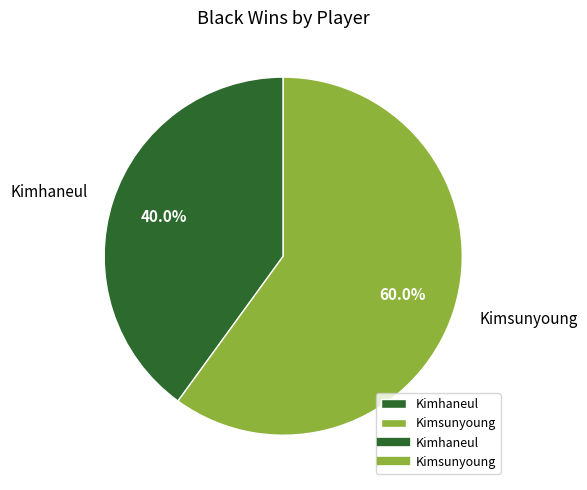

Is the sum of Kimhaneul and Kimsunyoung greater than half?

Yes